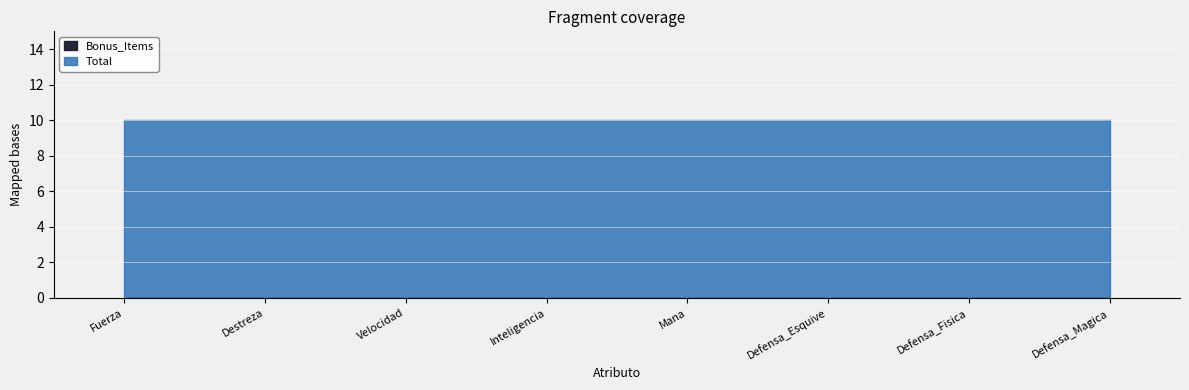

Does the chart display data point markers on the line(s)?

No